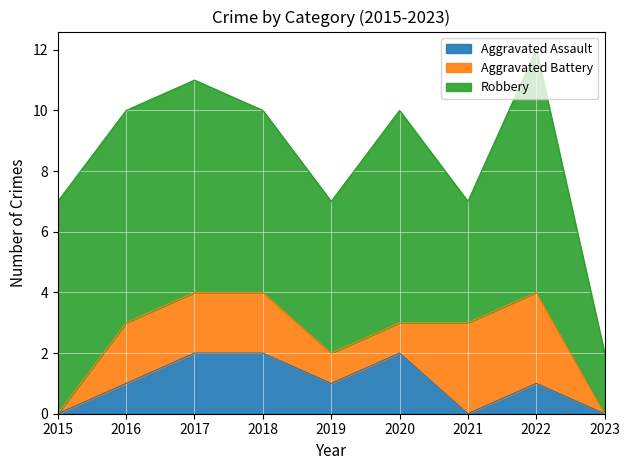

True or false: Aggravated Battery and Robbery cross at least once.

False